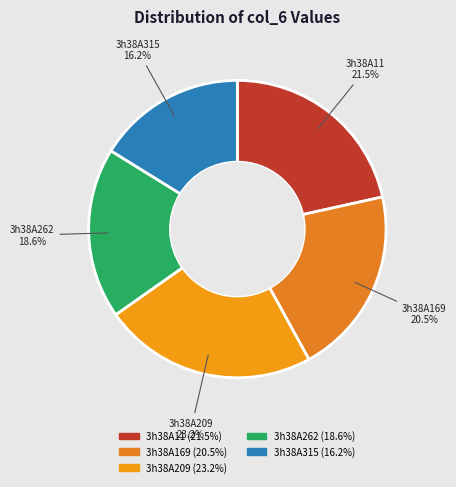

To the nearest percent, what percentage of the pie is 3h38A209?

23%